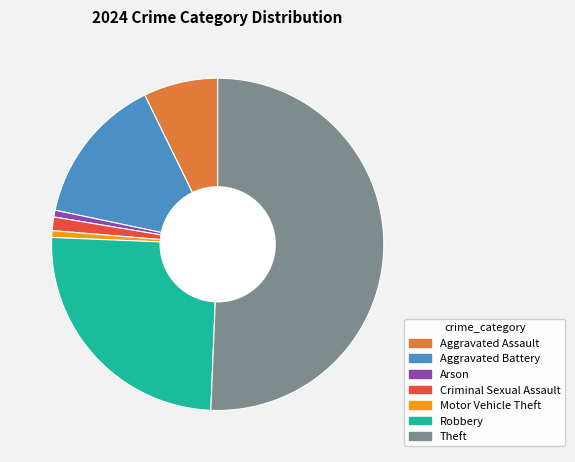

Which category has the biggest portion of the pie?

Theft